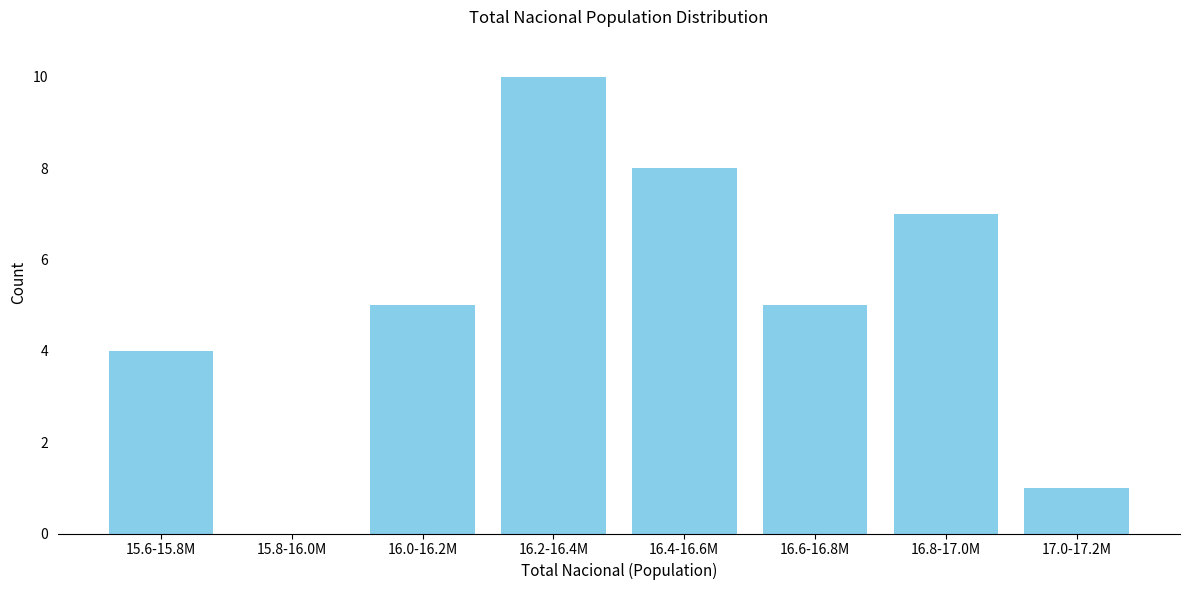

Reading left to right, what are all the values shown in this chart?

15.6-15.8M=4	15.8-16.0M=0	16.0-16.2M=5	16.2-16.4M=10	16.4-16.6M=8	16.6-16.8M=5	16.8-17.0M=7	17.0-17.2M=1